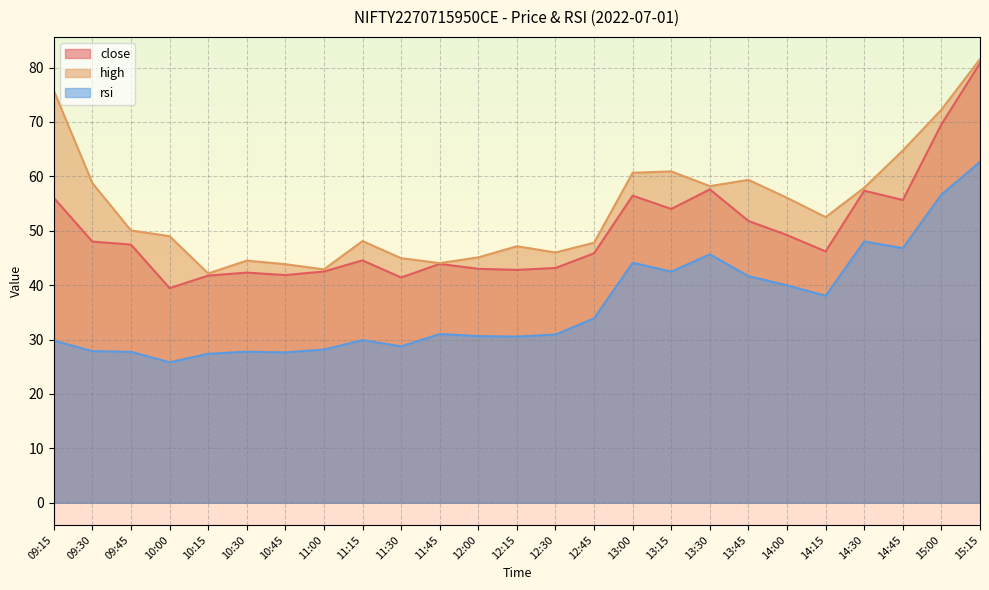

How many values in the rsi series exceed 30?

15